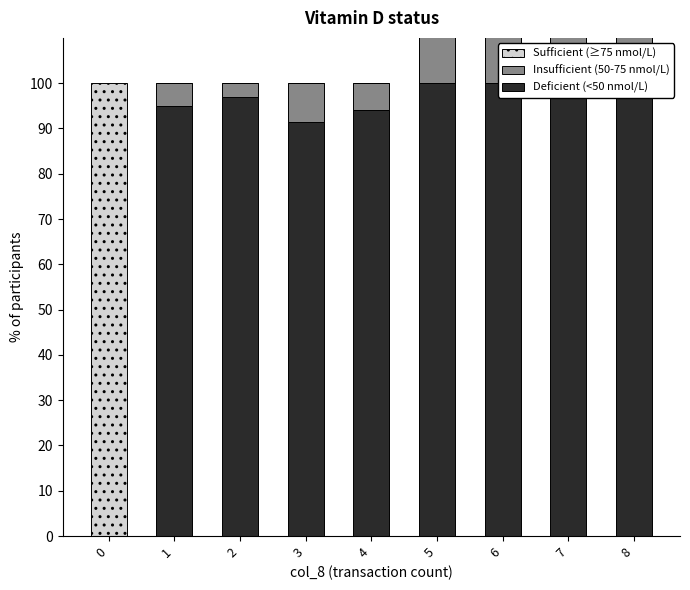

The Deficient (<50 nmol/L) series shows 114.2 at 8. True or false?

True